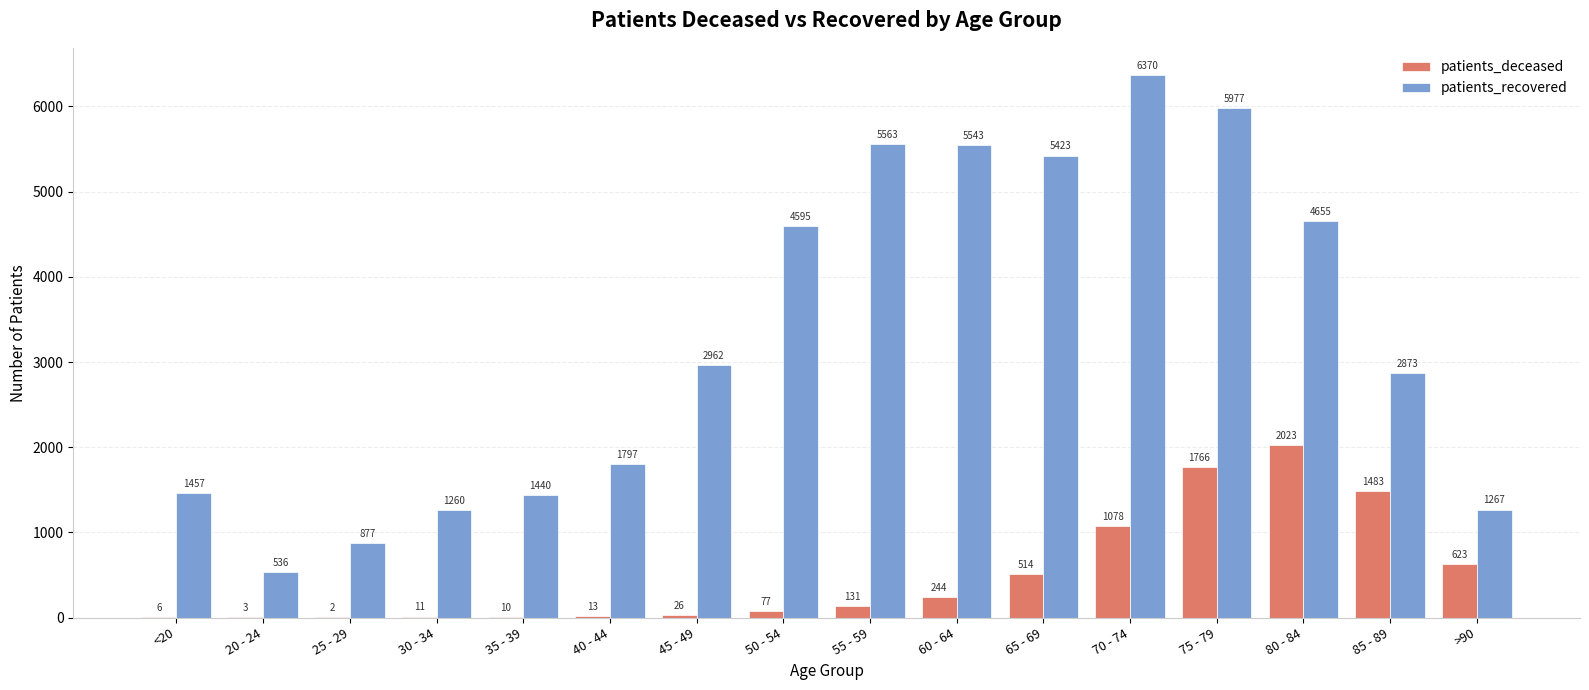

Reading left to right, list all the values displayed in this chart.

patients_deceased: <20=6	20 - 24=3	25 - 29=2	30 - 34=11	35 - 39=10	40 - 44=13	45 - 49=26	50 - 54=77	55 - 59=131	60 - 64=244	65 - 69=514	70 - 74=1078	75 - 79=1766	80 - 84=2023	85 - 89=1483	>90=623
patients_recovered: <20=1457	20 - 24=536	25 - 29=877	30 - 34=1260	35 - 39=1440	40 - 44=1797	45 - 49=2962	50 - 54=4595	55 - 59=5563	60 - 64=5543	65 - 69=5423	70 - 74=6370	75 - 79=5977	80 - 84=4655	85 - 89=2873	>90=1267